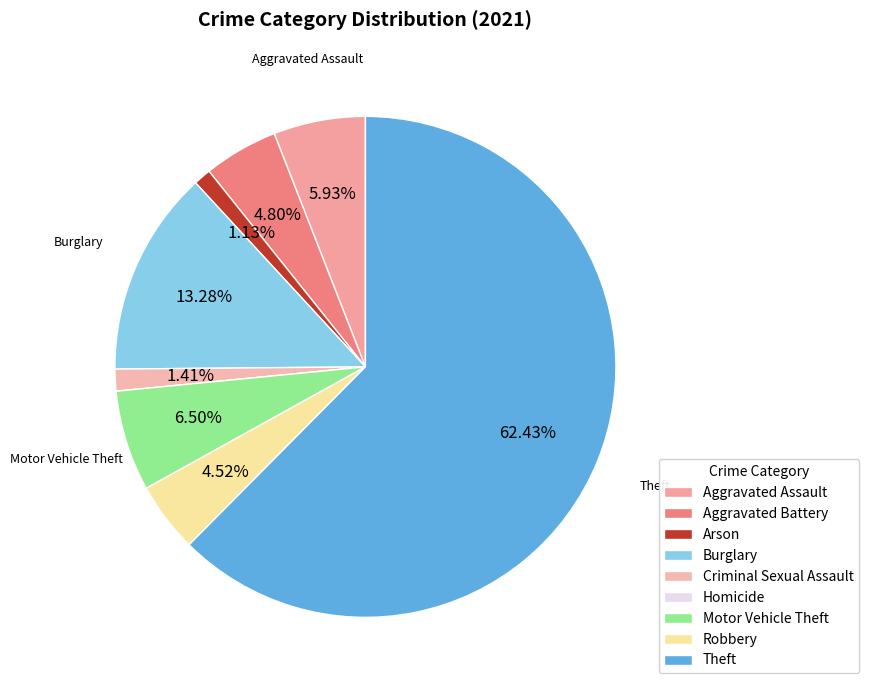

Count the number of slices in the pie.

9